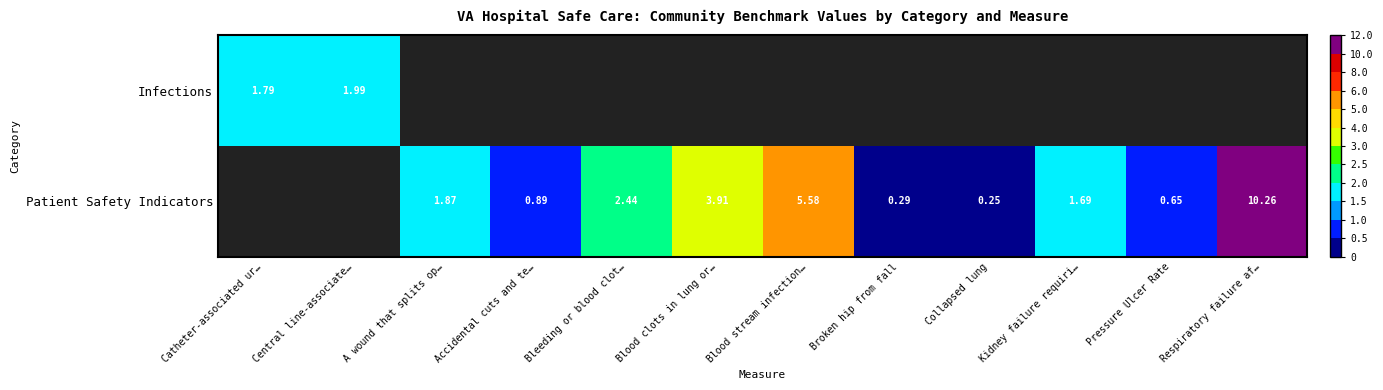

Is the value of Infections at Blood clots in lung or… greater than the value of Patient Safety Indicators at Blood stream infection…?

No